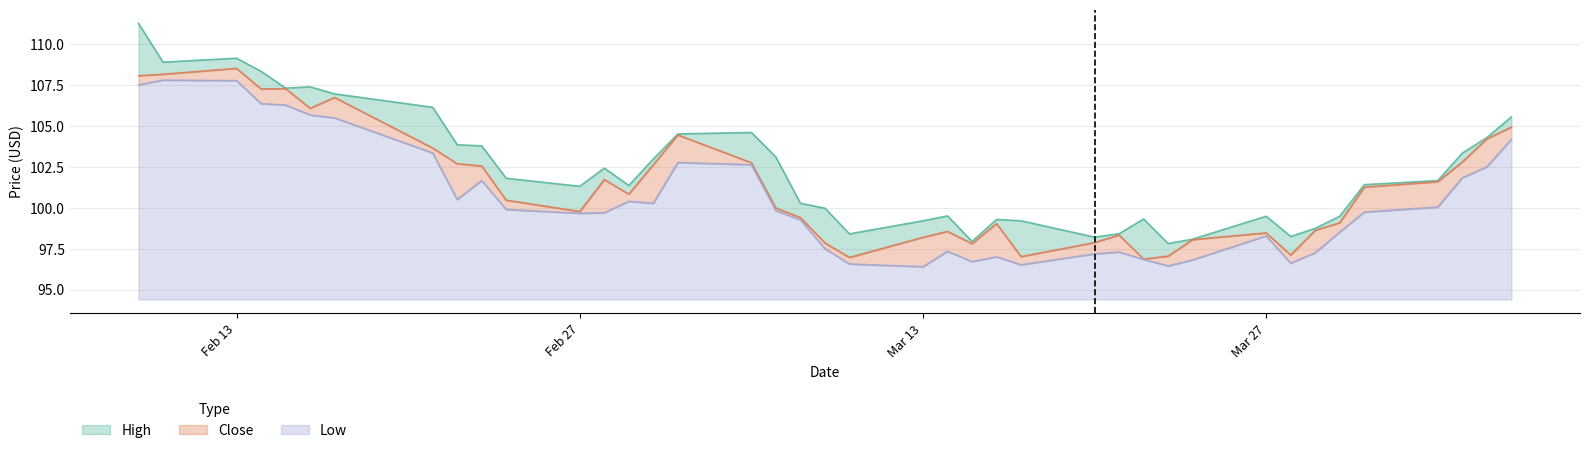

What is the highest value of the Low series?

13.4